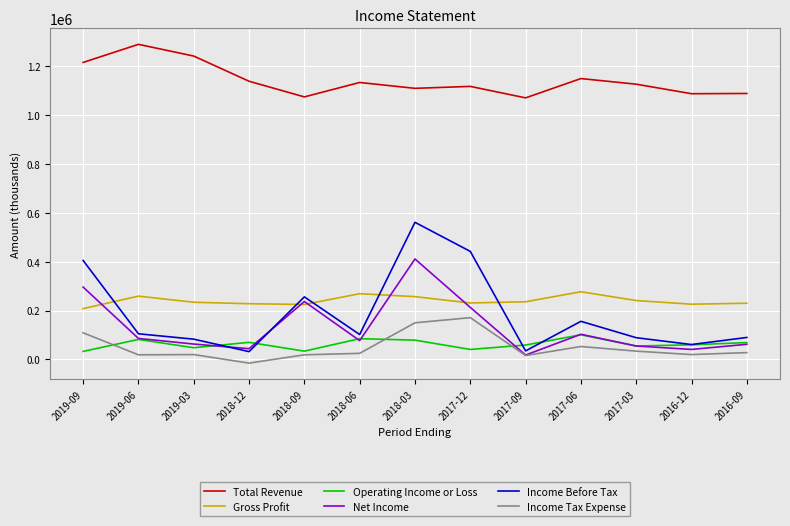

What is the lowest value of the Income Before Tax series?

32000